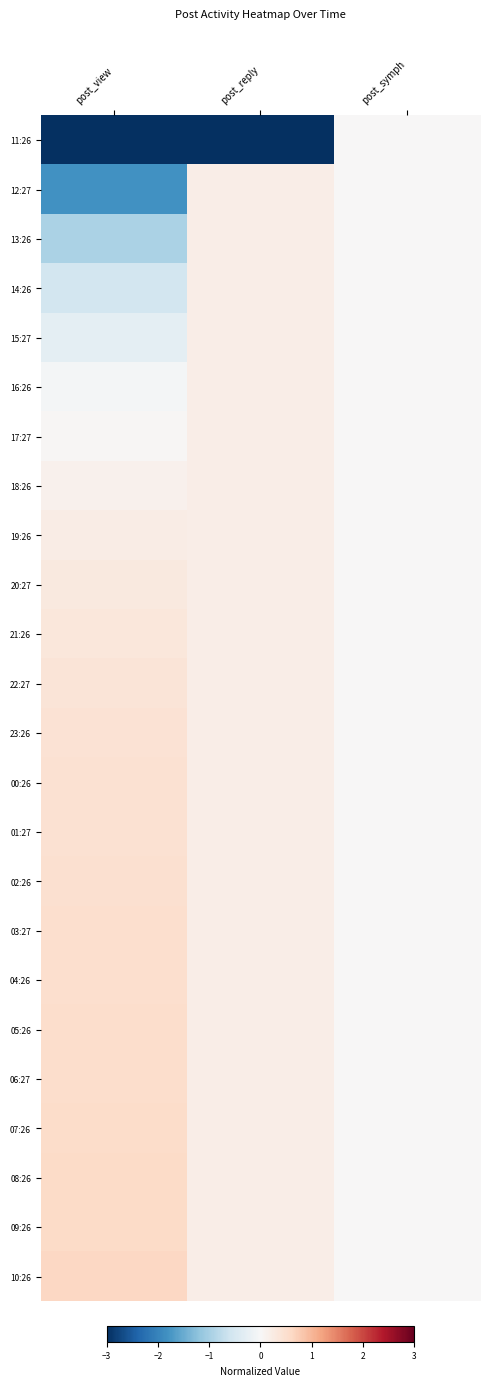

Rank the series at post_view from lowest to highest value.

11:26, 12:27, 13:26, 14:26, 15:27, 16:26, 17:27, 18:26, 19:26, 20:27, 21:26, 22:27, 23:26, 00:26, 01:27, 02:26, 03:27, 04:26, 05:26, 06:27, 07:26, 08:26, 09:26, 10:26